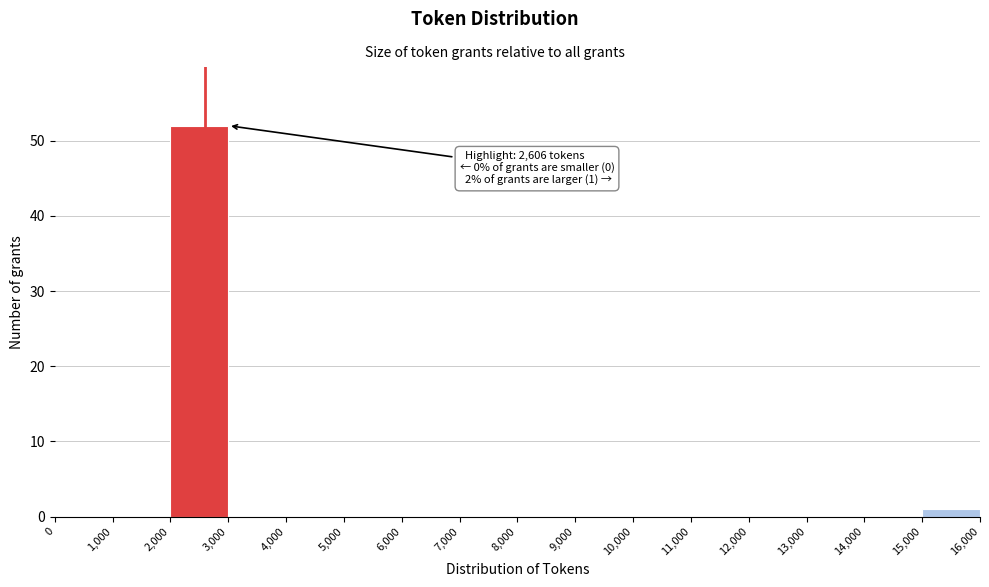

Over which range of the x-axis is the bar tallest?

2,000 to 3,000